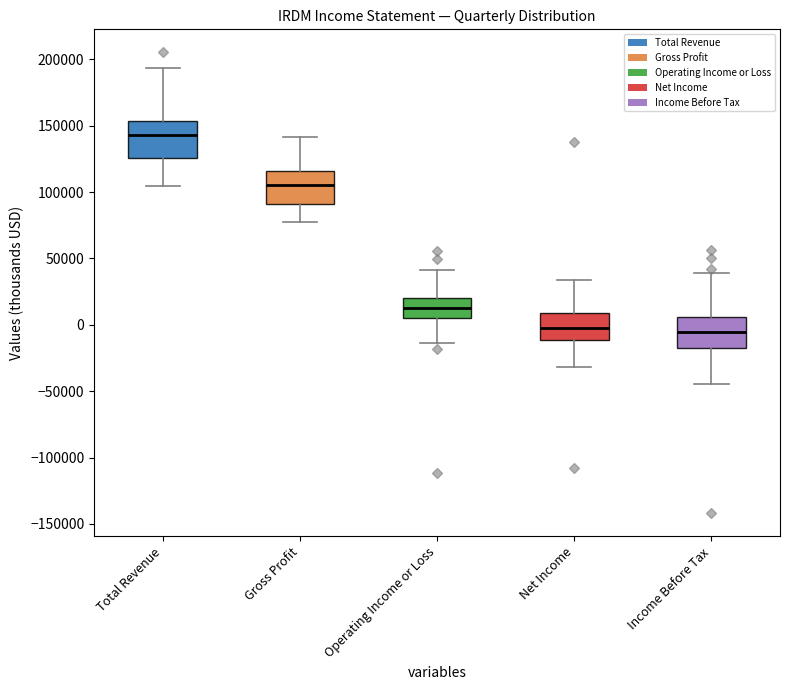

Where does the median line of the box for Income Before Tax sit on the y-axis? The values are not printed on the chart, so give them approximately, as read against the axis.

-5000